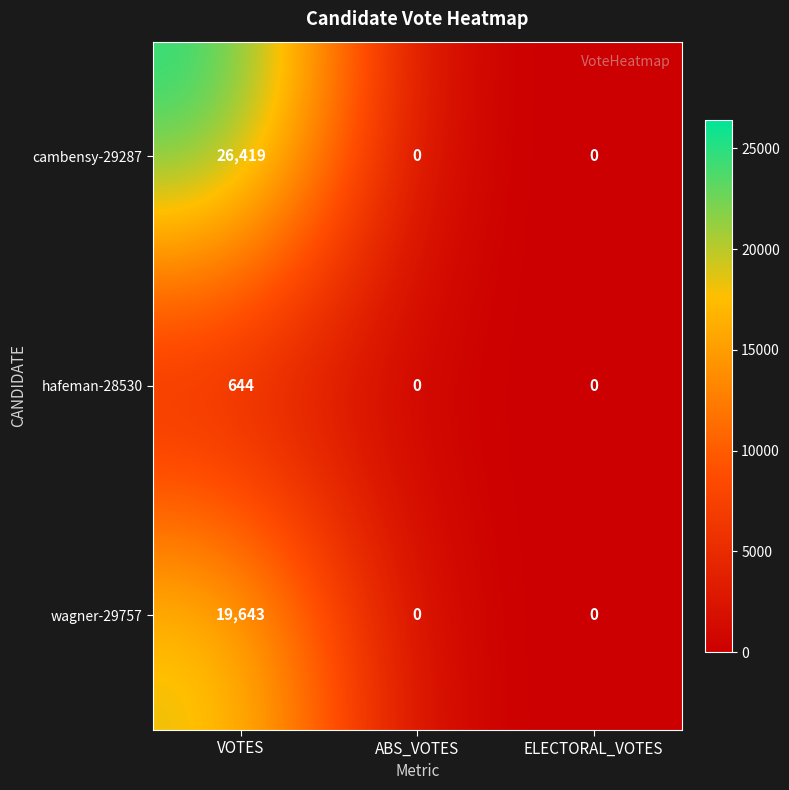

The value of cambensy-29287 at ELECTORAL_VOTES is 10209. True or false?

False